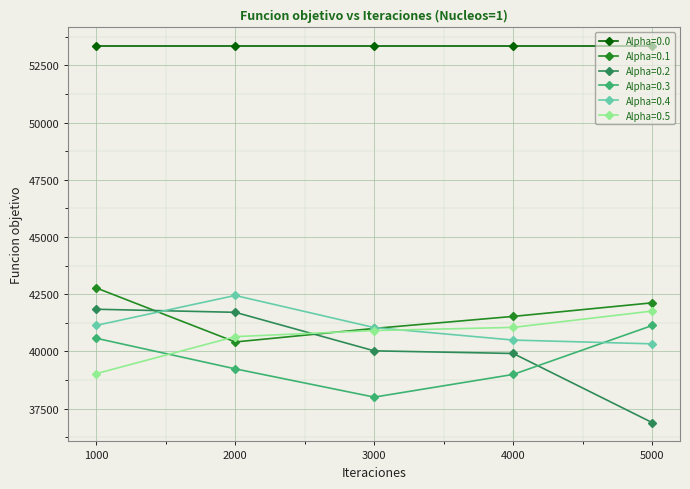

The Alpha=0.3 series shows 10218 at 4000. True or false?

False